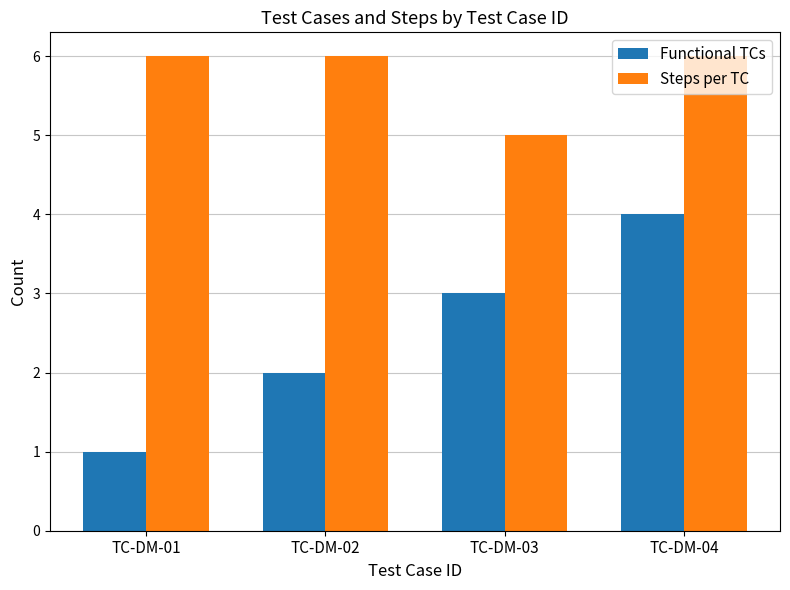

Reading right to left, extract all data points from this chart.

Functional TCs: 4	3	2	1
Steps per TC: 6	5	6	6